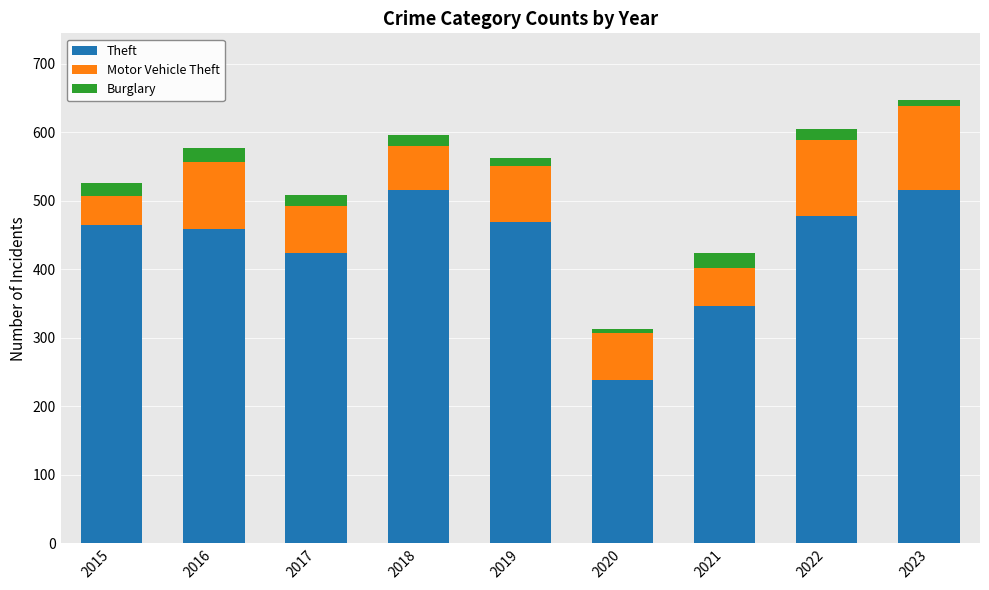

What is the minimum value for Theft?

238